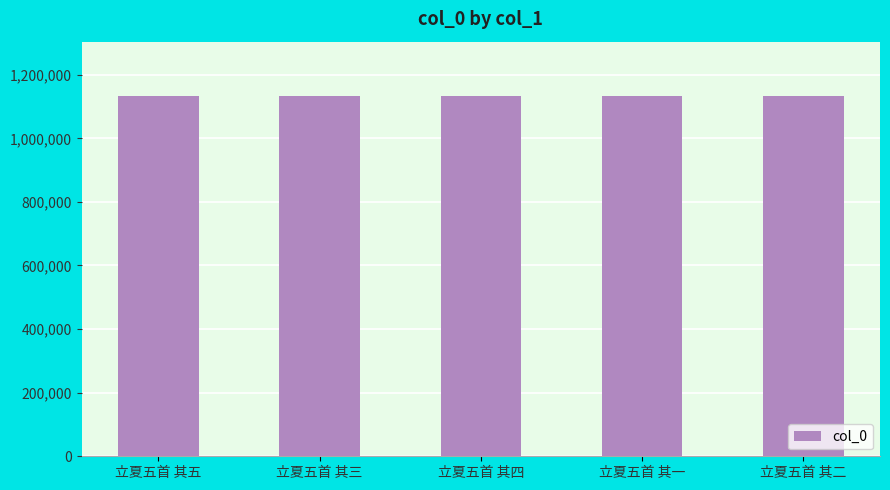

What value does the data have at 立夏五首 其五?

1133838